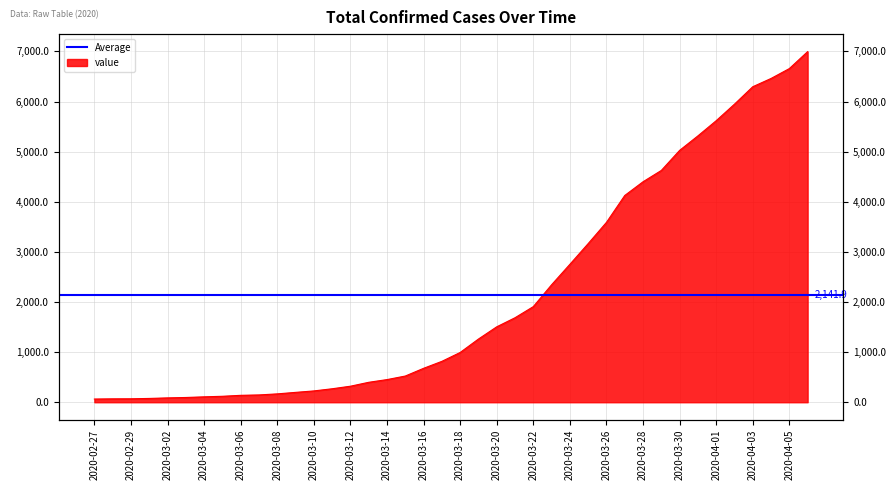

The value at 2020-03-08 is 167. True or false?

True